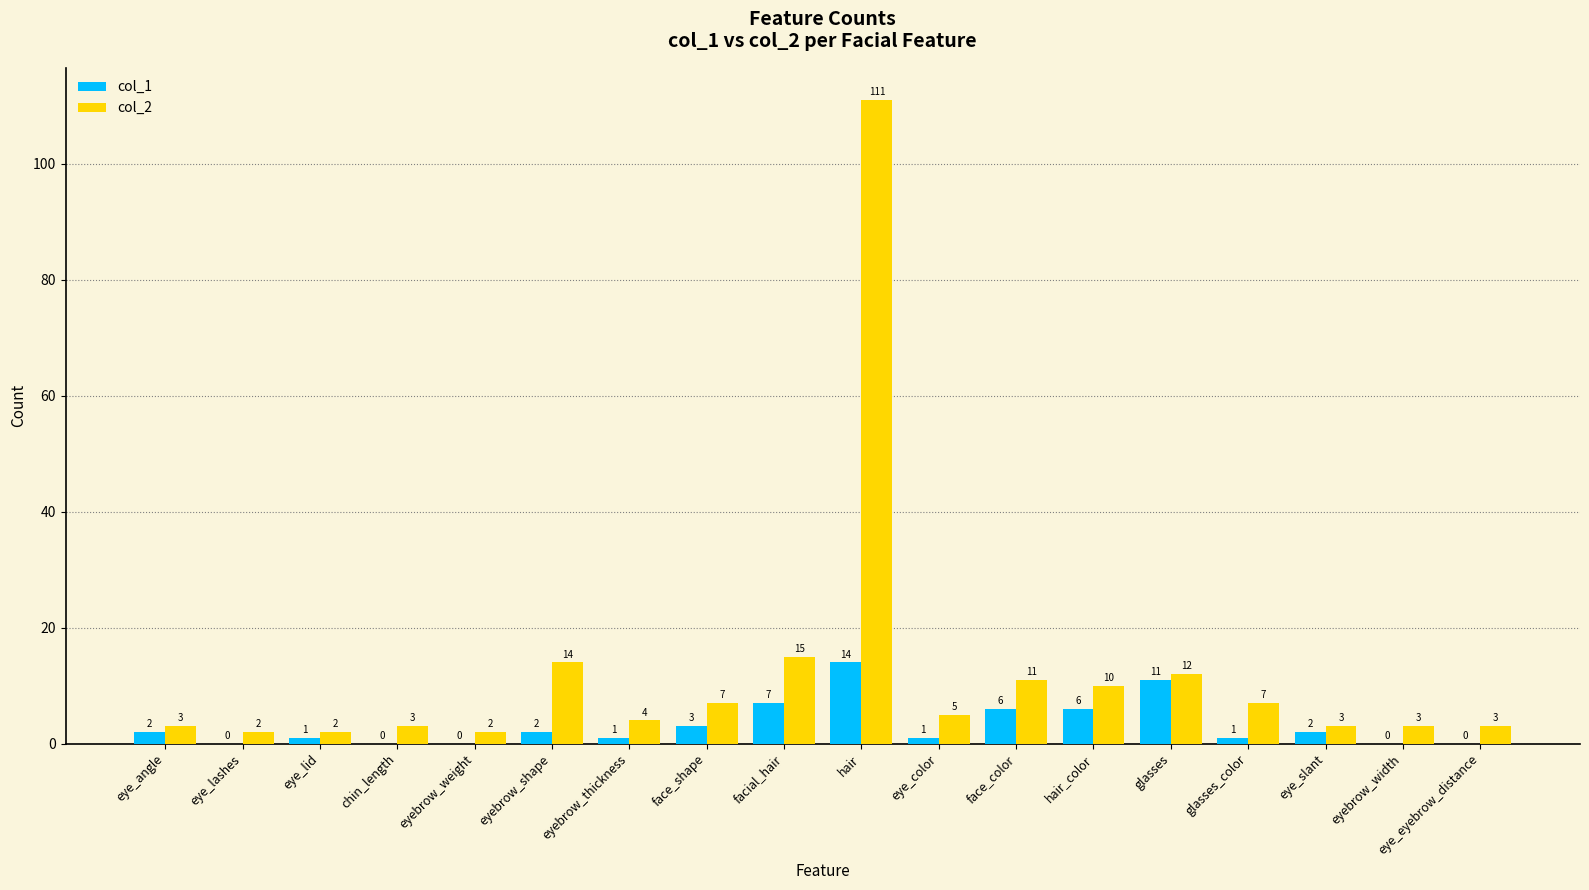

How many groups of bars are there?

18